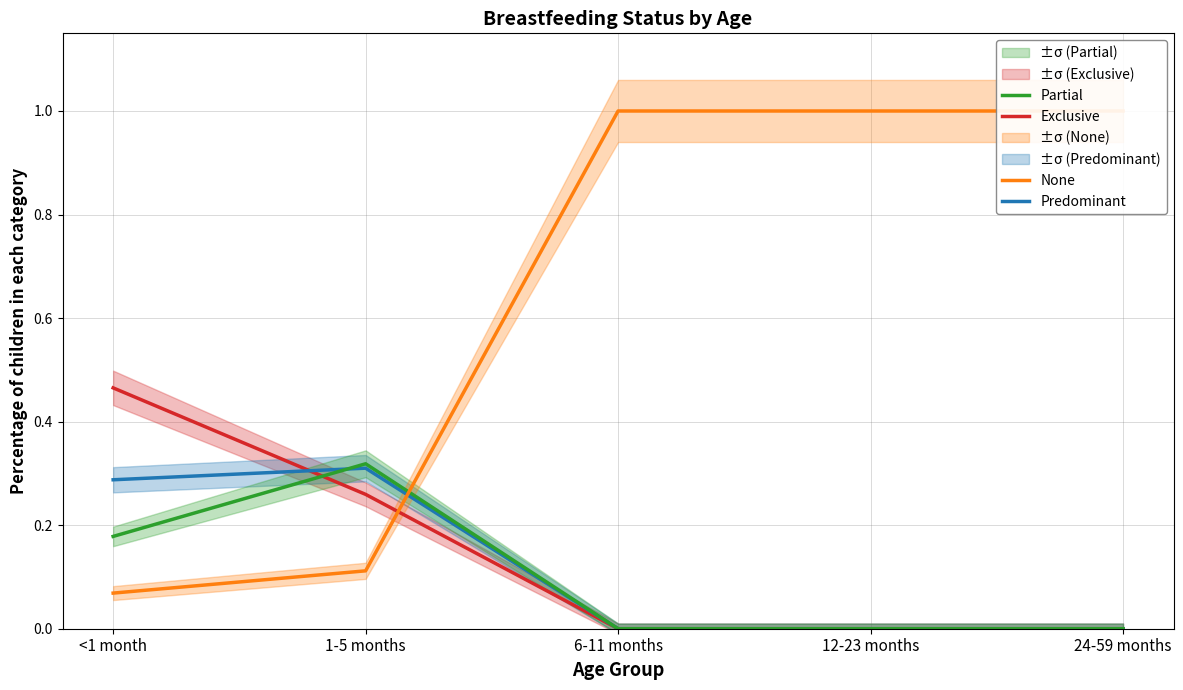

What position from the left is 24-59 months?

5